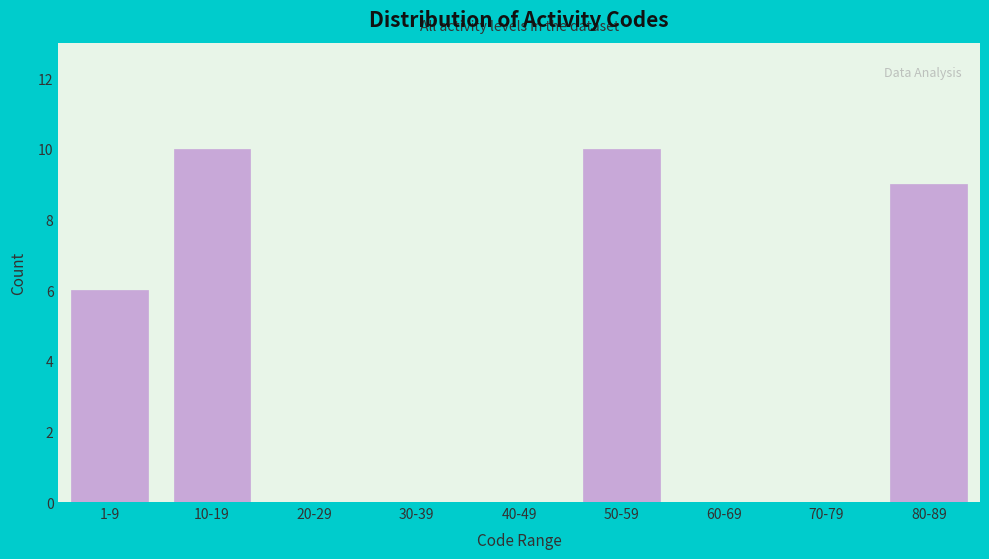

Reading right to left, transcribe all the data shown in this chart.

80-89=9	70-79=0	60-69=0	50-59=10	40-49=0	30-39=0	20-29=0	10-19=10	1-9=6